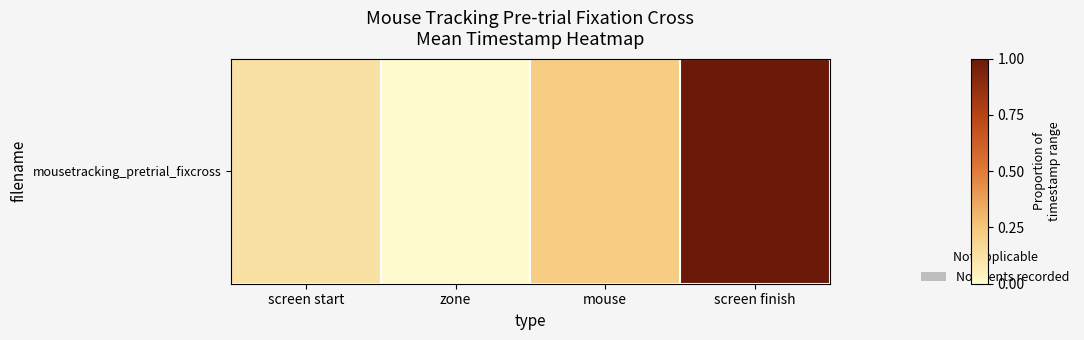

What is the change in value from screen start to screen finish?

+0.9